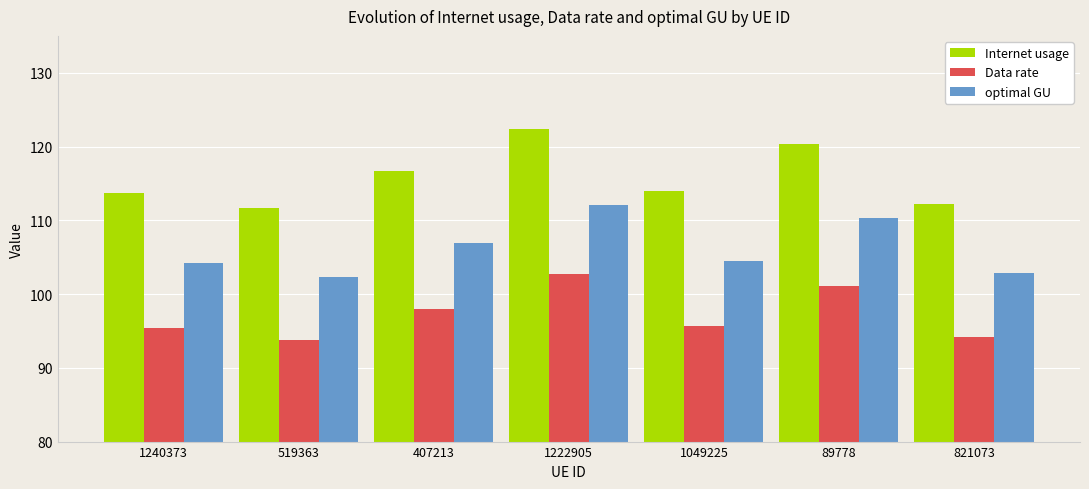

List the series in order of their peak value, lowest first.

Data rate, optimal GU, Internet usage